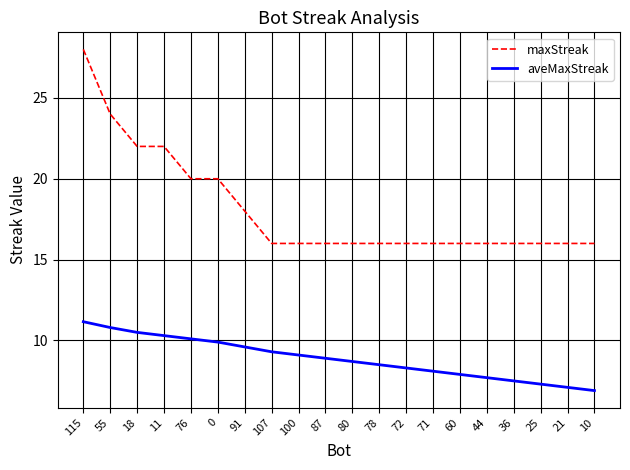

What value does the aveMaxStreak series have at 80?

8.7